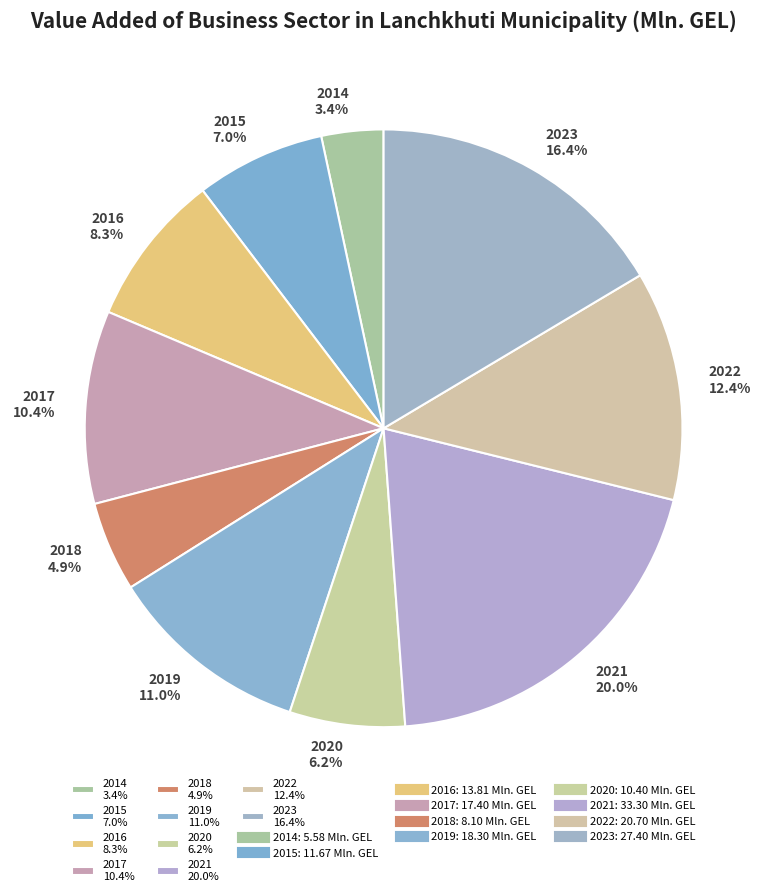

How many segments does this pie chart have?

10